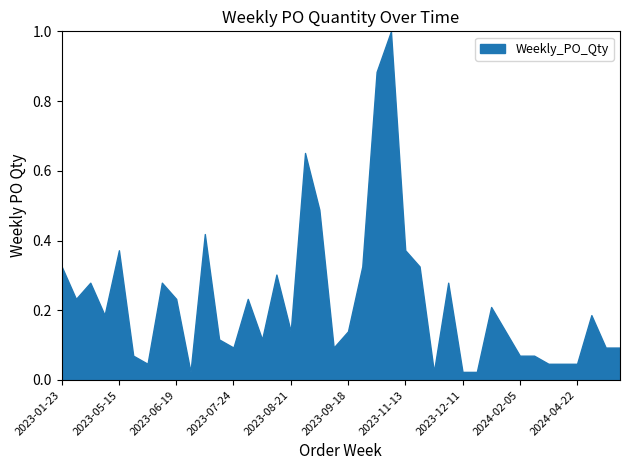

Count the number of categories in the chart.

40